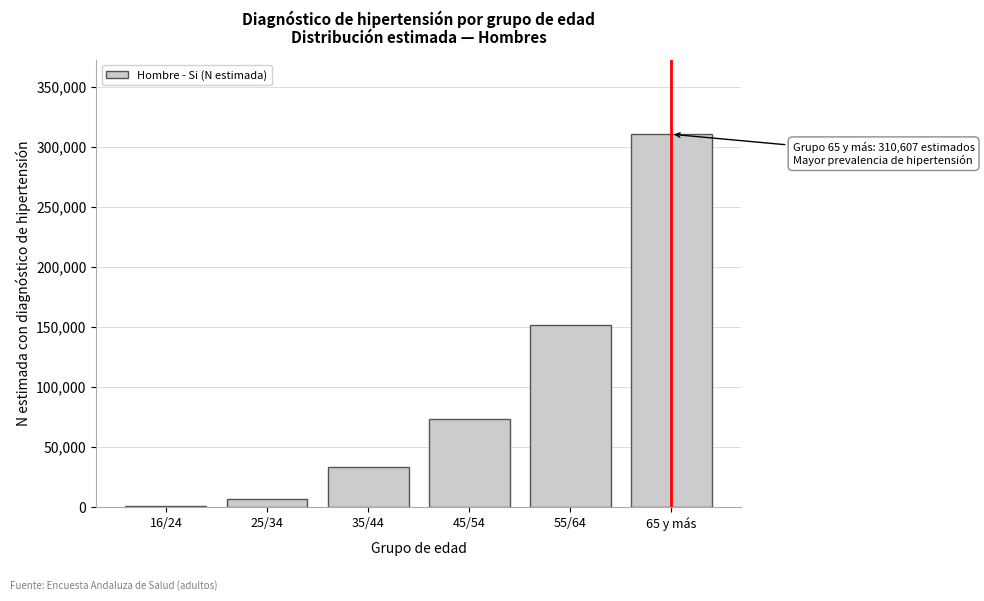

Reading left to right, what are all the values shown in this chart?

16/24=960	25/34=6840	35/44=33282	45/54=73517	55/64=151371	65 y más=310607